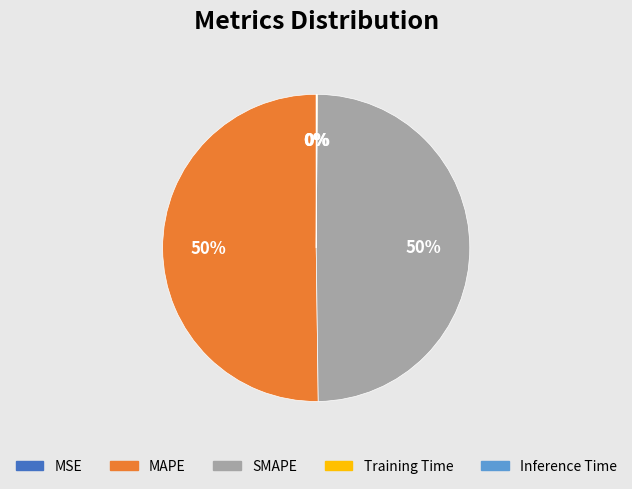

To the nearest percent, what is the average slice percentage?

20%